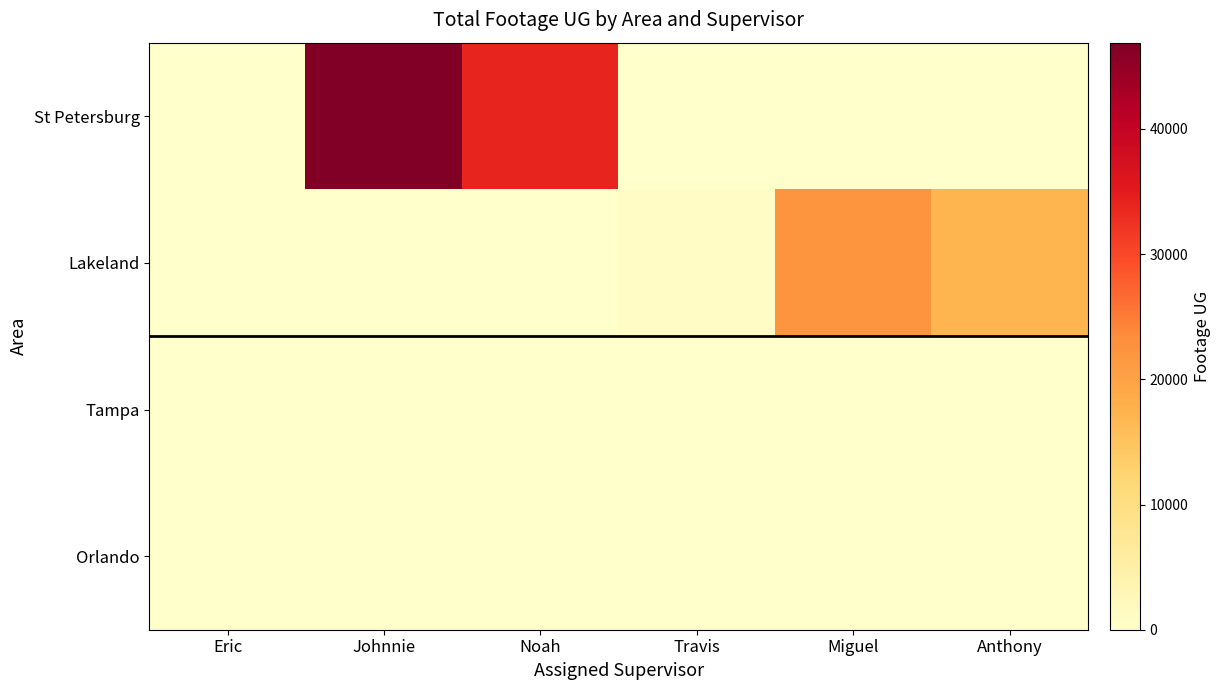

Which has a higher value, Noah or Travis?

Noah